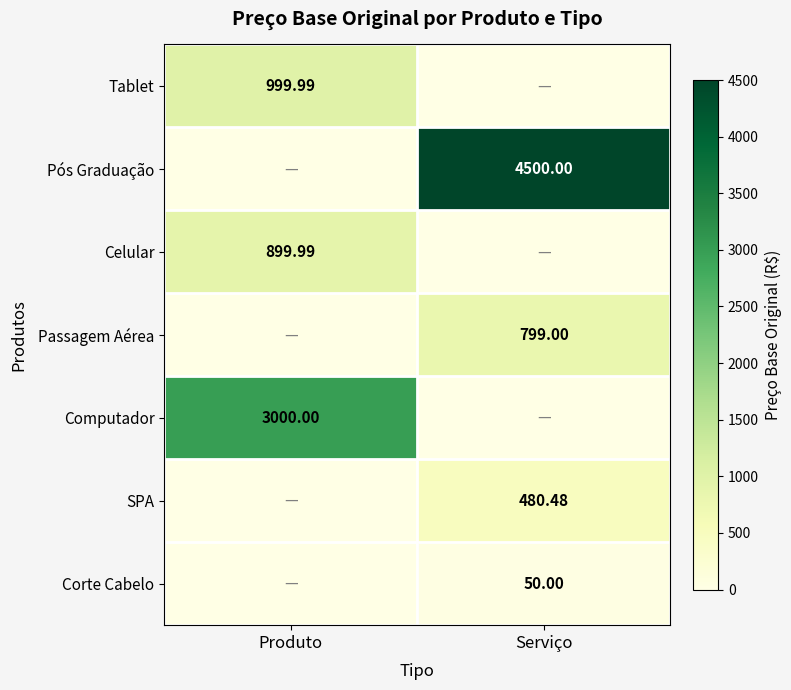

At how many categories does at least one series exceed 1142?

2